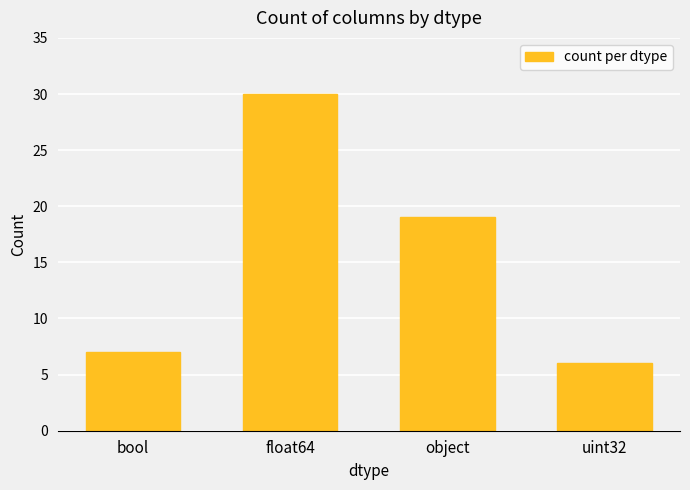

What is the sum of the values at object and bool?

26